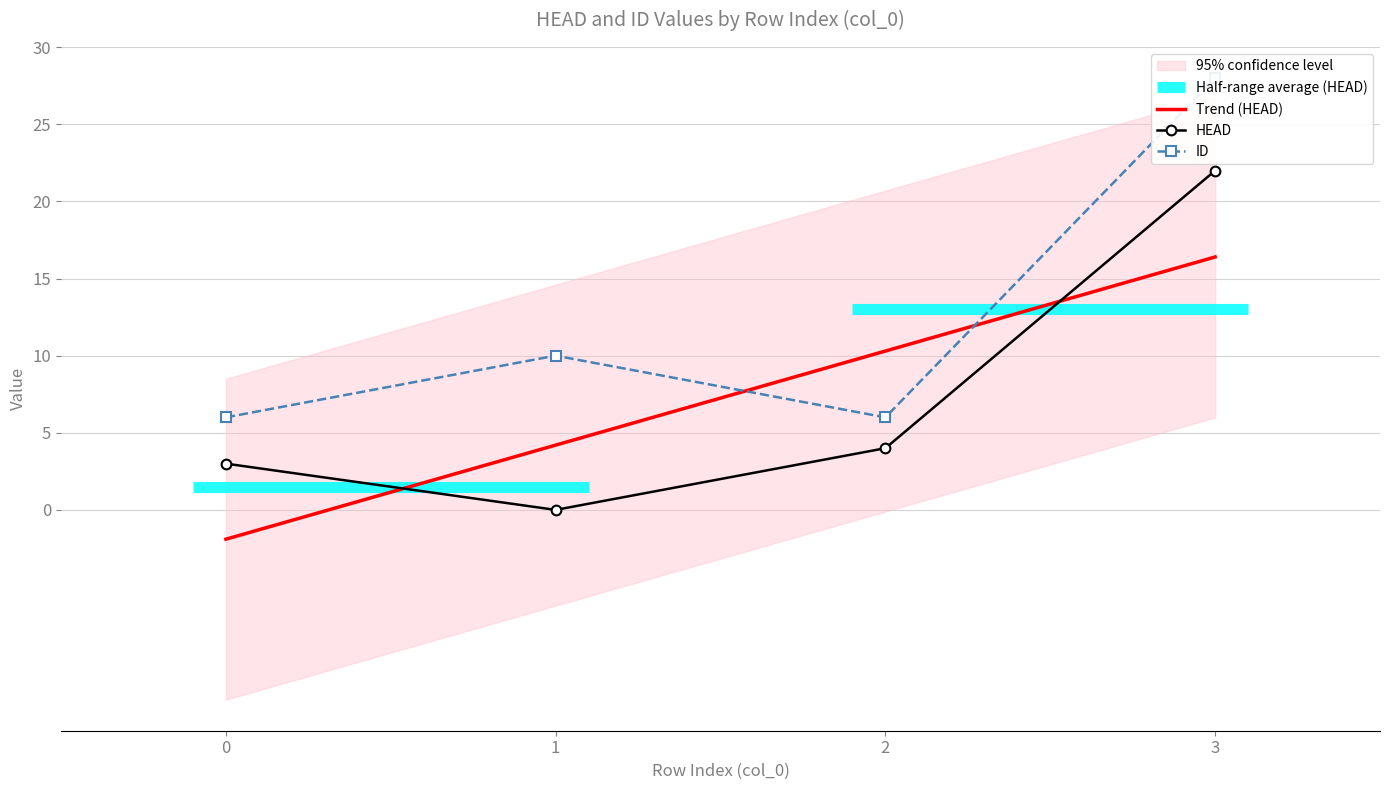

How many values in the HEAD series exceed 4?

1